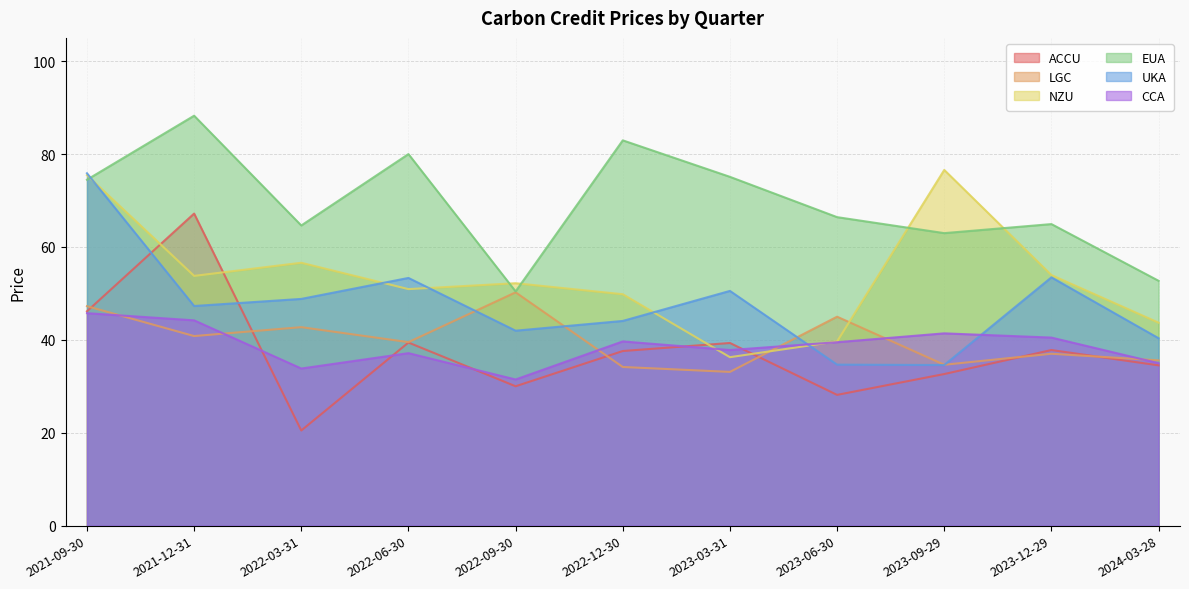

Is it true that UKA equals 50.5 at 2023-03-31?

True